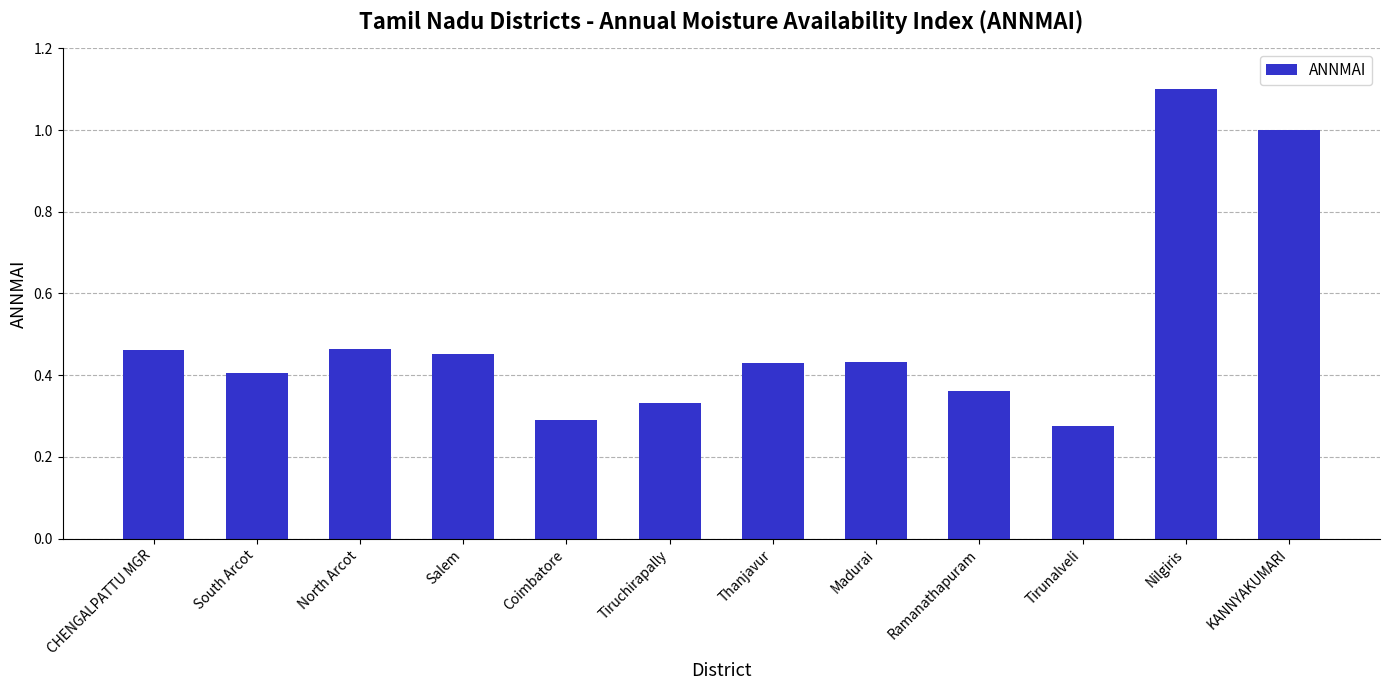

What is the difference between the maximum and minimum values?

0.8